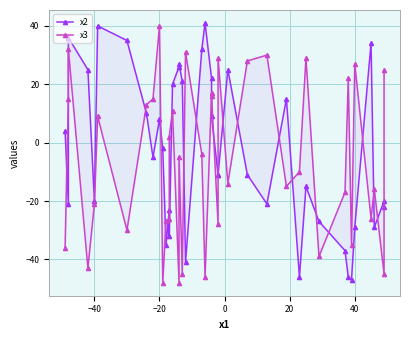

What is the minimum value shown in the chart?

-48